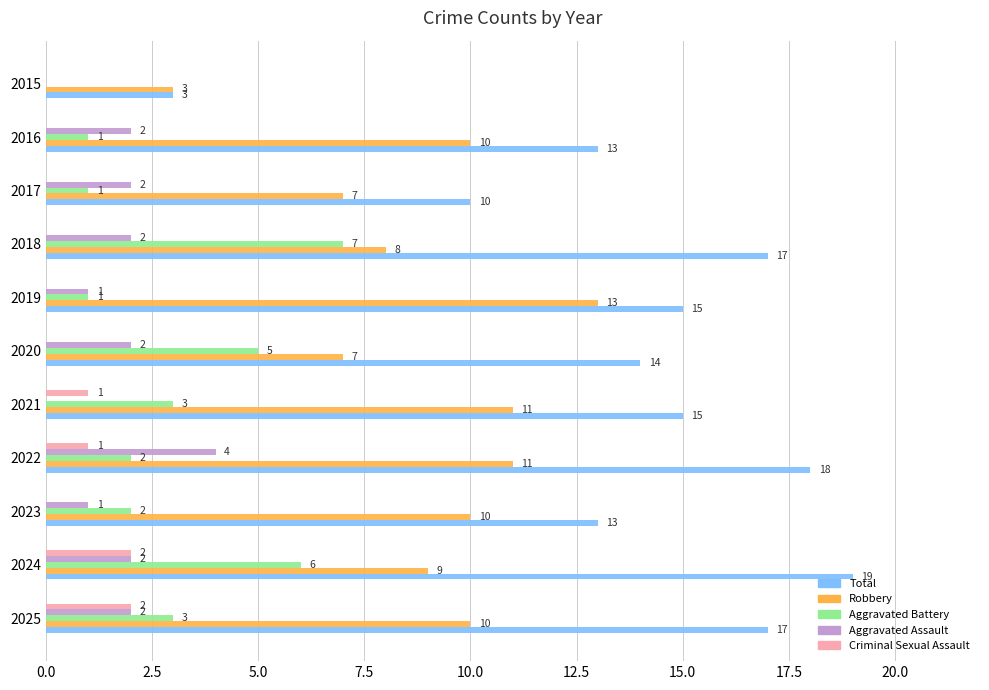

Which series changed the most between 2024 and 2022?

Aggravated Battery